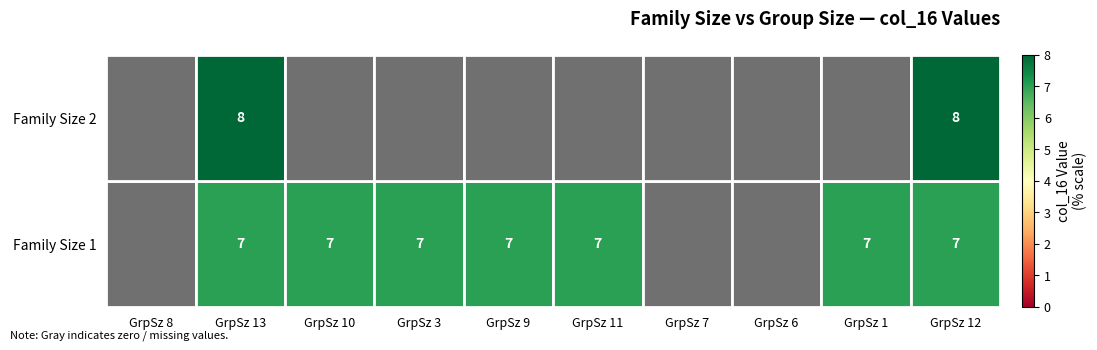

At how many categories does at least one series exceed 2?

7